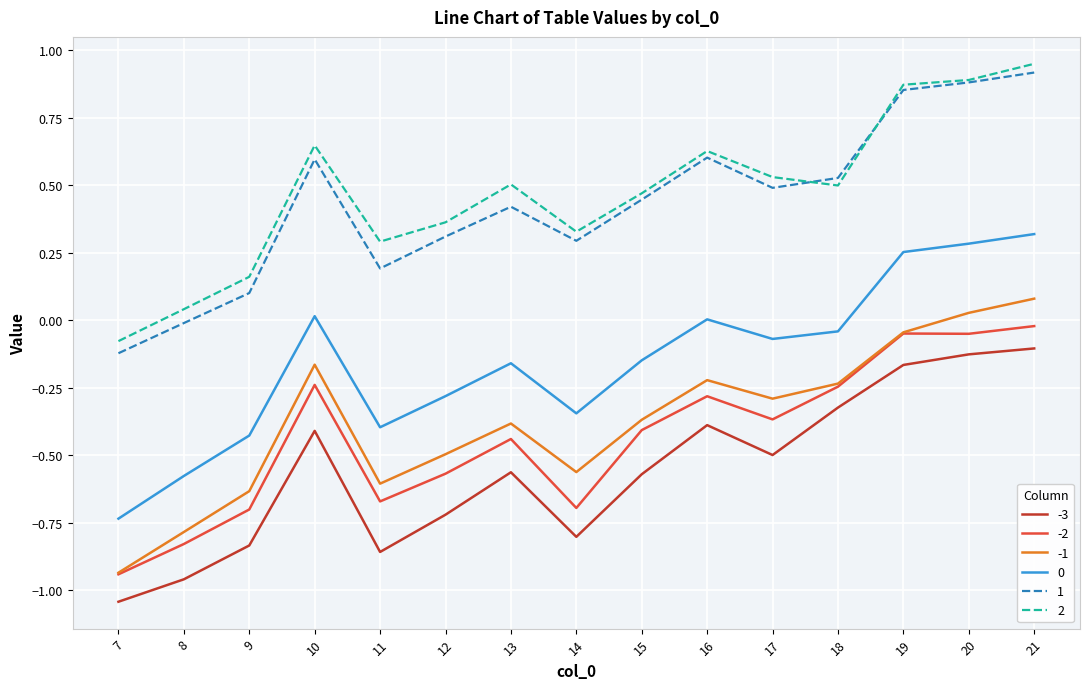

Does the chart have visible grid lines?

Yes